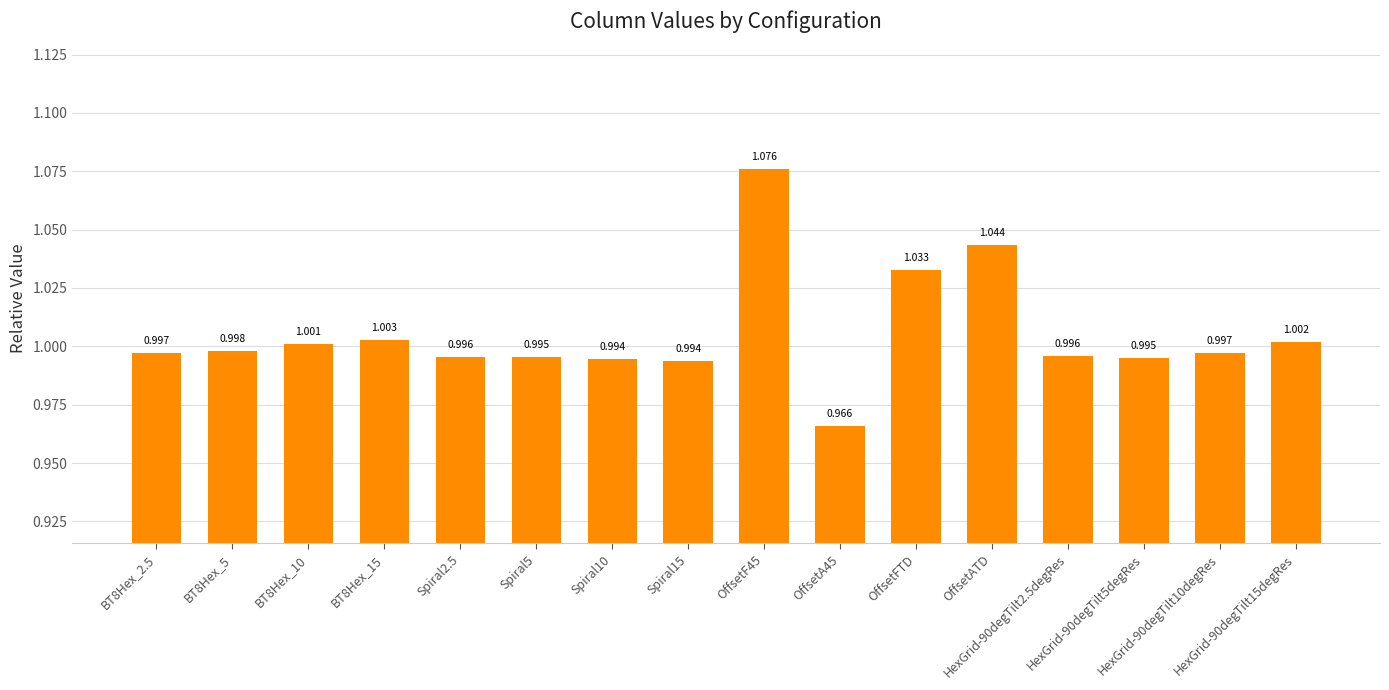

How many categories are shown in the chart?

16